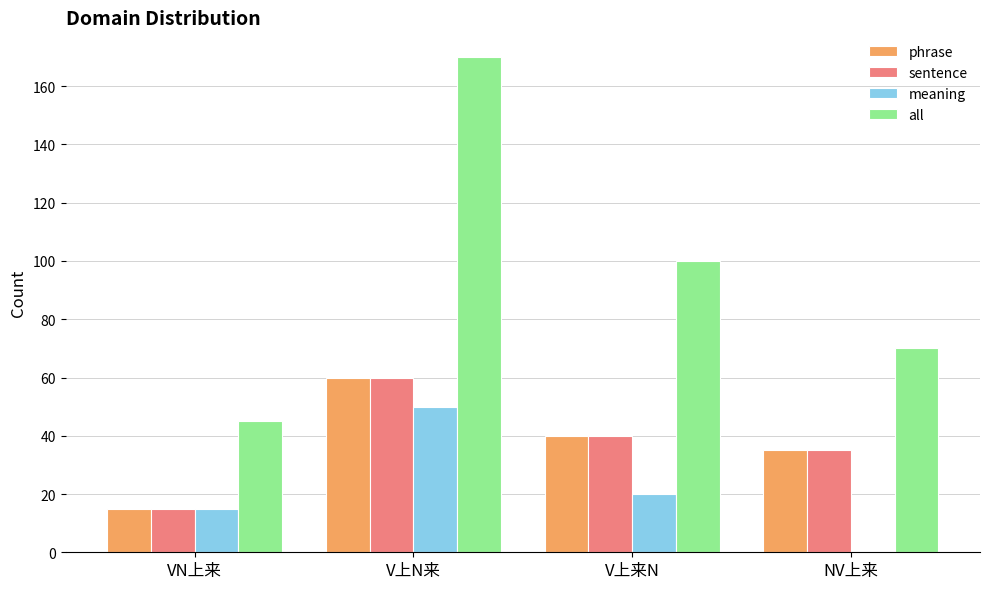

Are the bars horizontal?

No